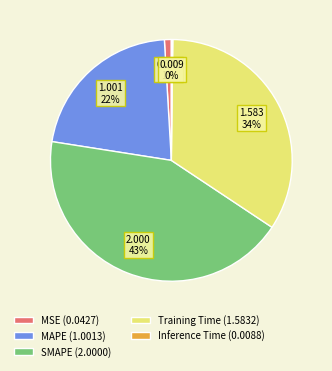

Does MAPE (1.0013) represent more than half of the total?

No